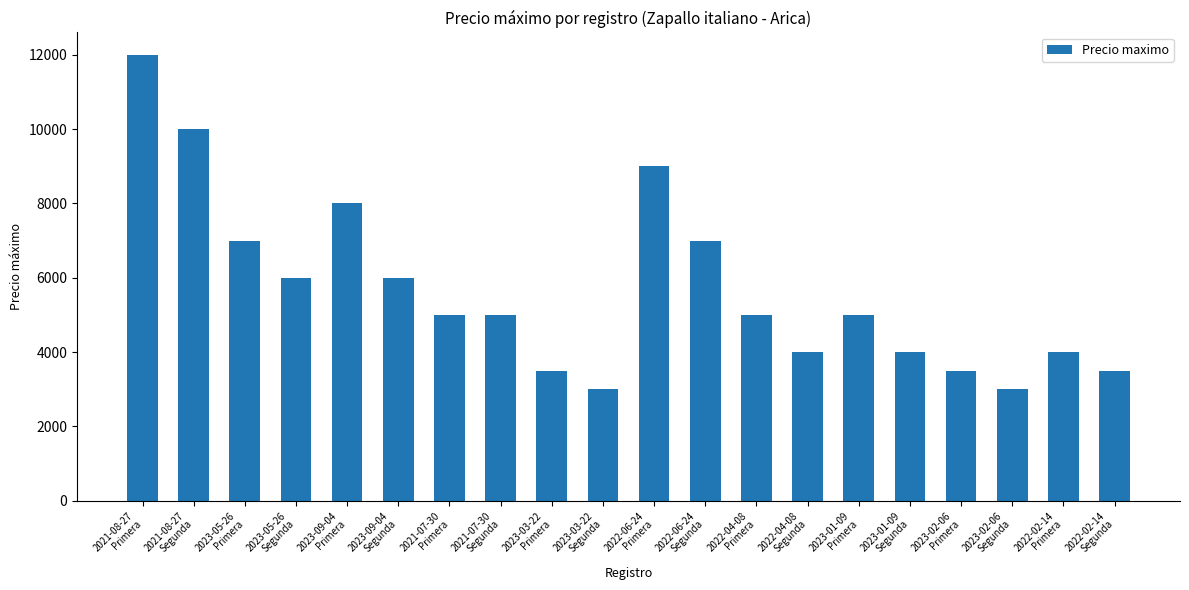

What is the approximate value at 2023-03-22
Primera, to the nearest 100?

3500